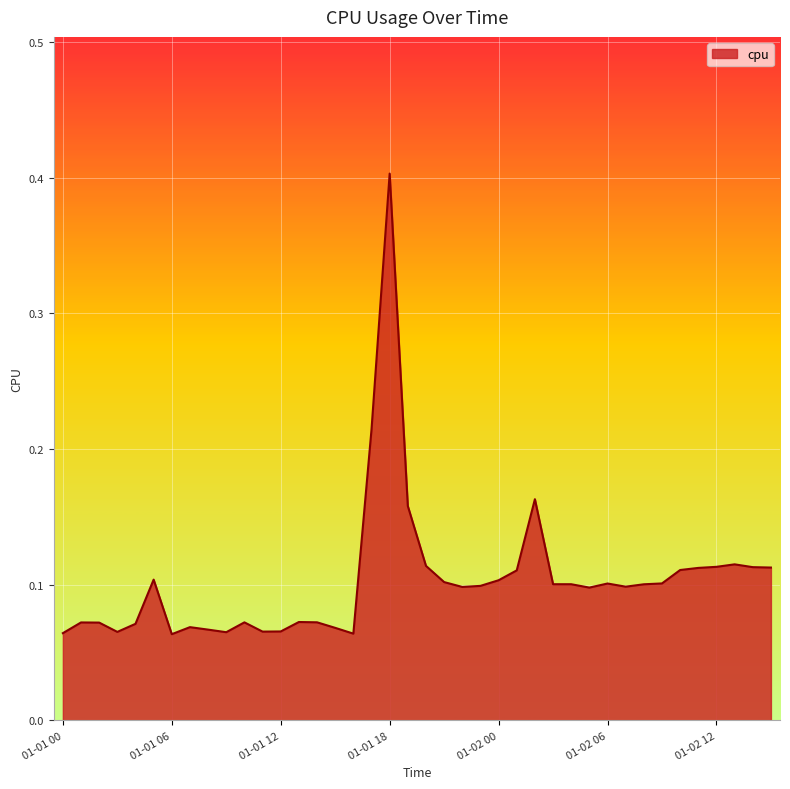

What is the maximum value shown in the chart?

0.4